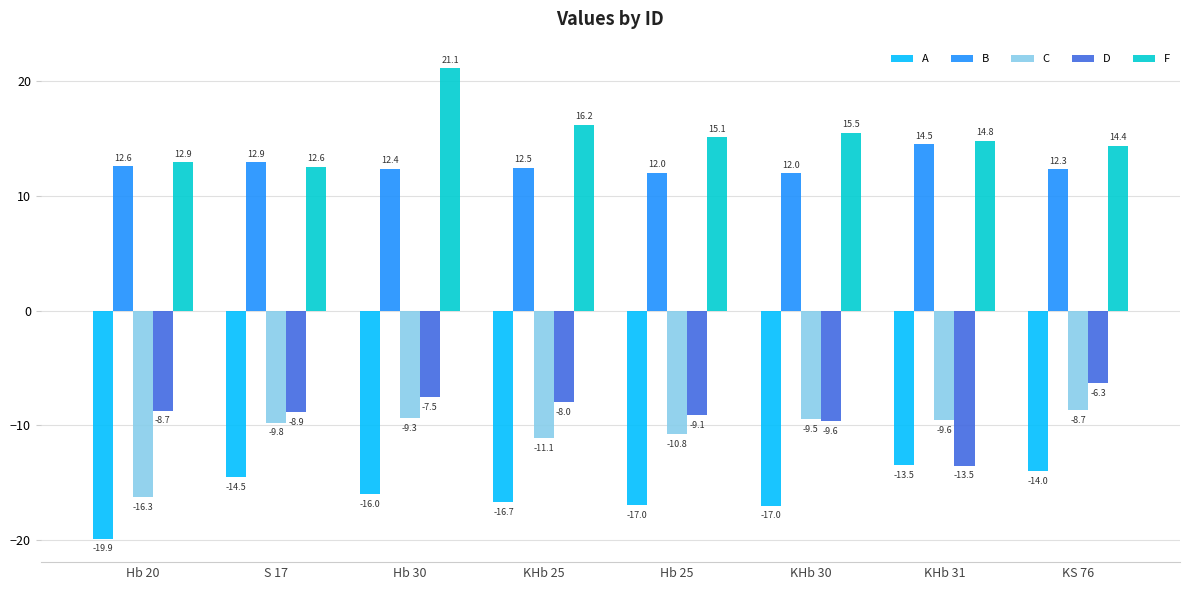

Which series changed the most between Hb 30 and KHb 25?

F